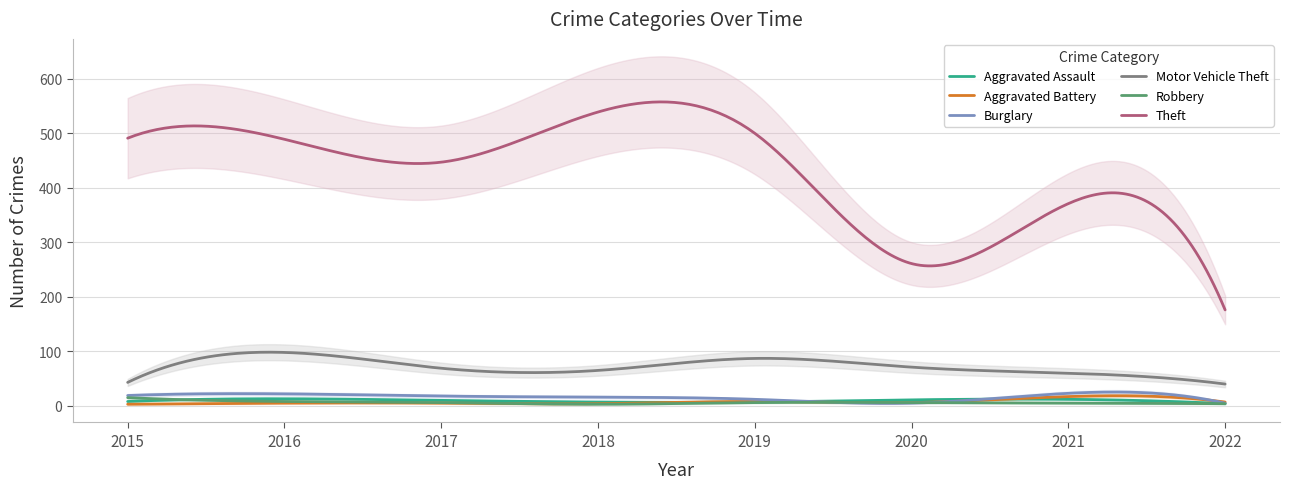

What is the minimum value for Motor Vehicle Theft?

40.0